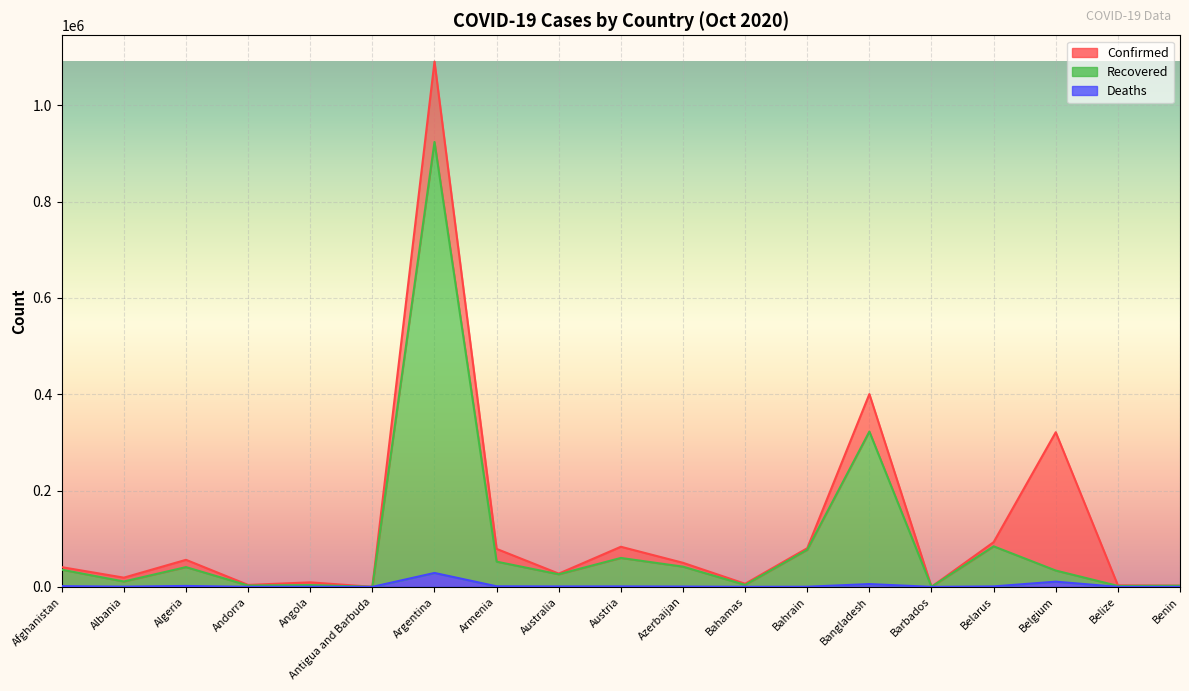

What is the spread (max minus min) of values at Albania?

18680